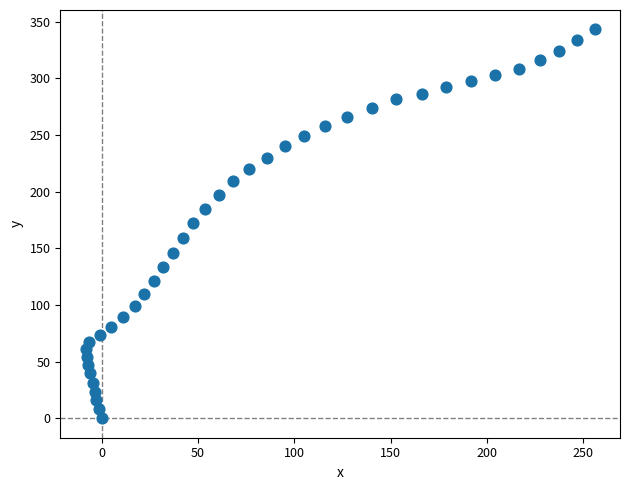

What is the range of X values (max minus min)?

264.0